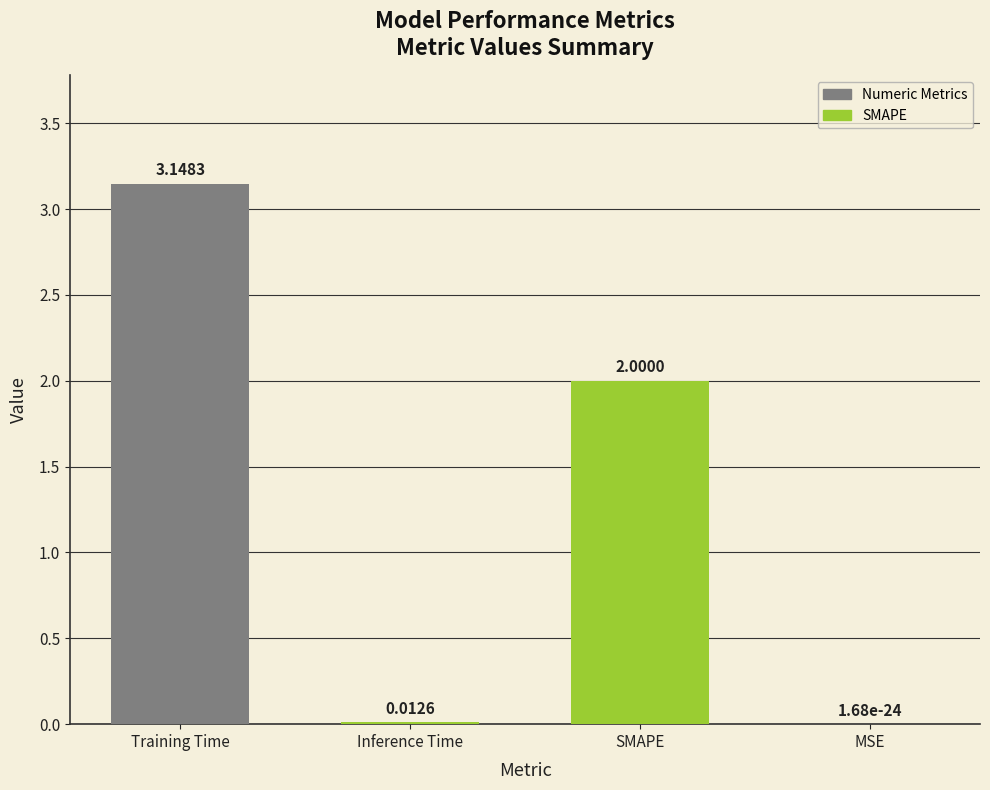

What is the sum of all values?

5.2